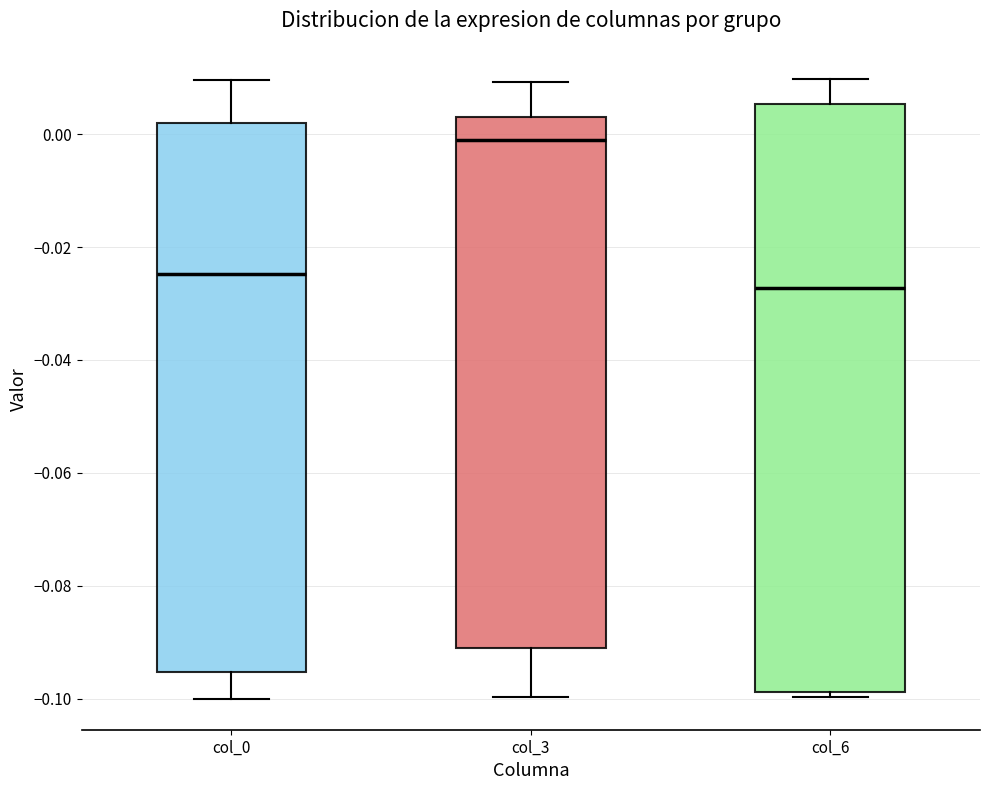

Which box has the highest median line?

col_3